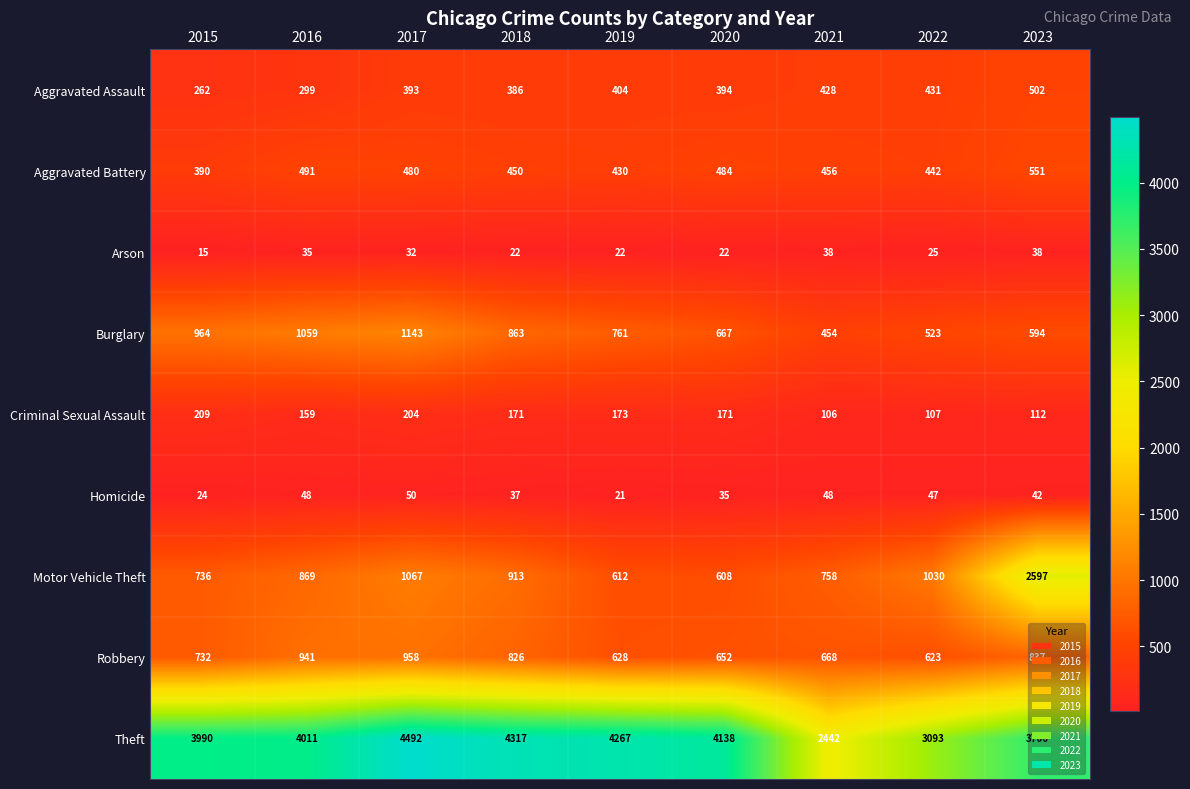

What is the difference between the maximum and minimum values in the Criminal Sexual Assault series?

103